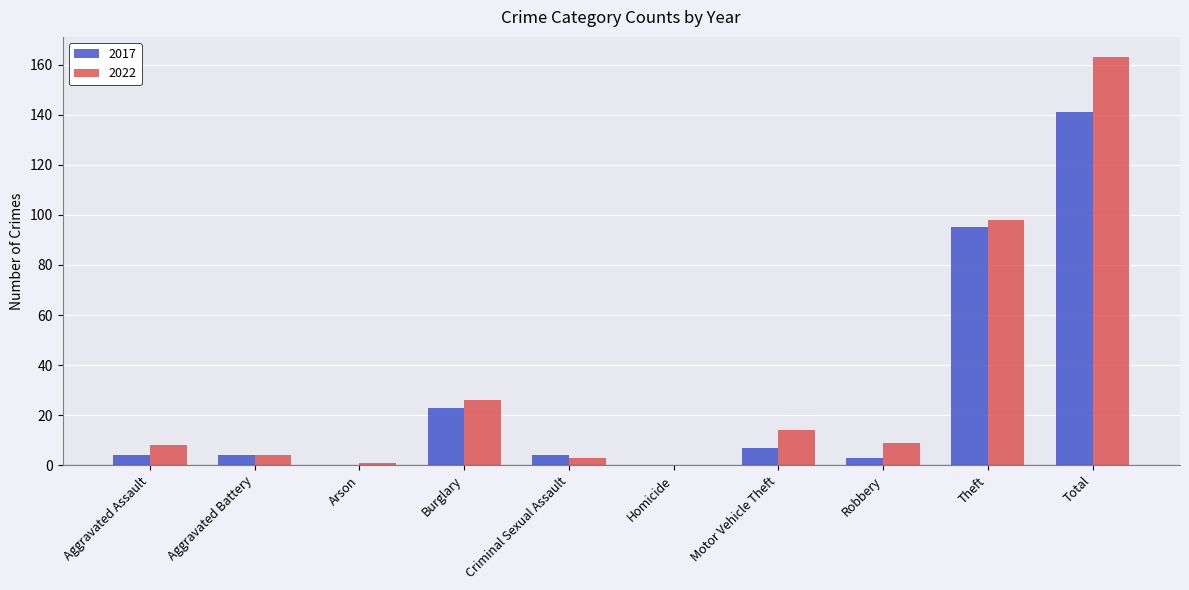

Where is 2017 nearest to the value 70?

Theft